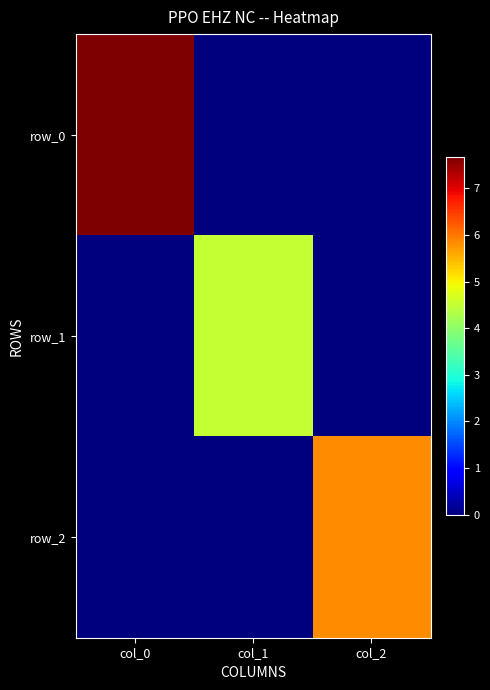

Rank the categories by row_1 value from lowest to highest.

col_0, col_2, col_1